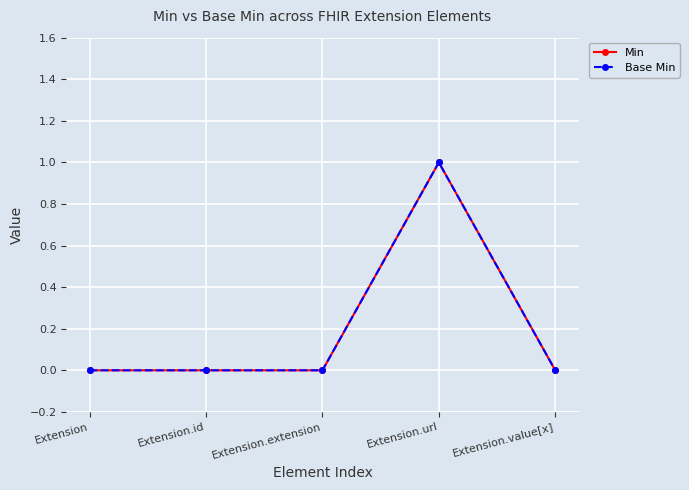

What position from the left is Extension?

1